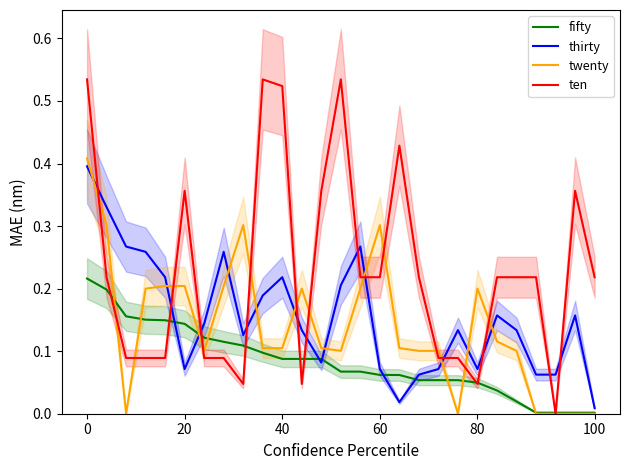

How many intersections are there between thirty and fifty?

6